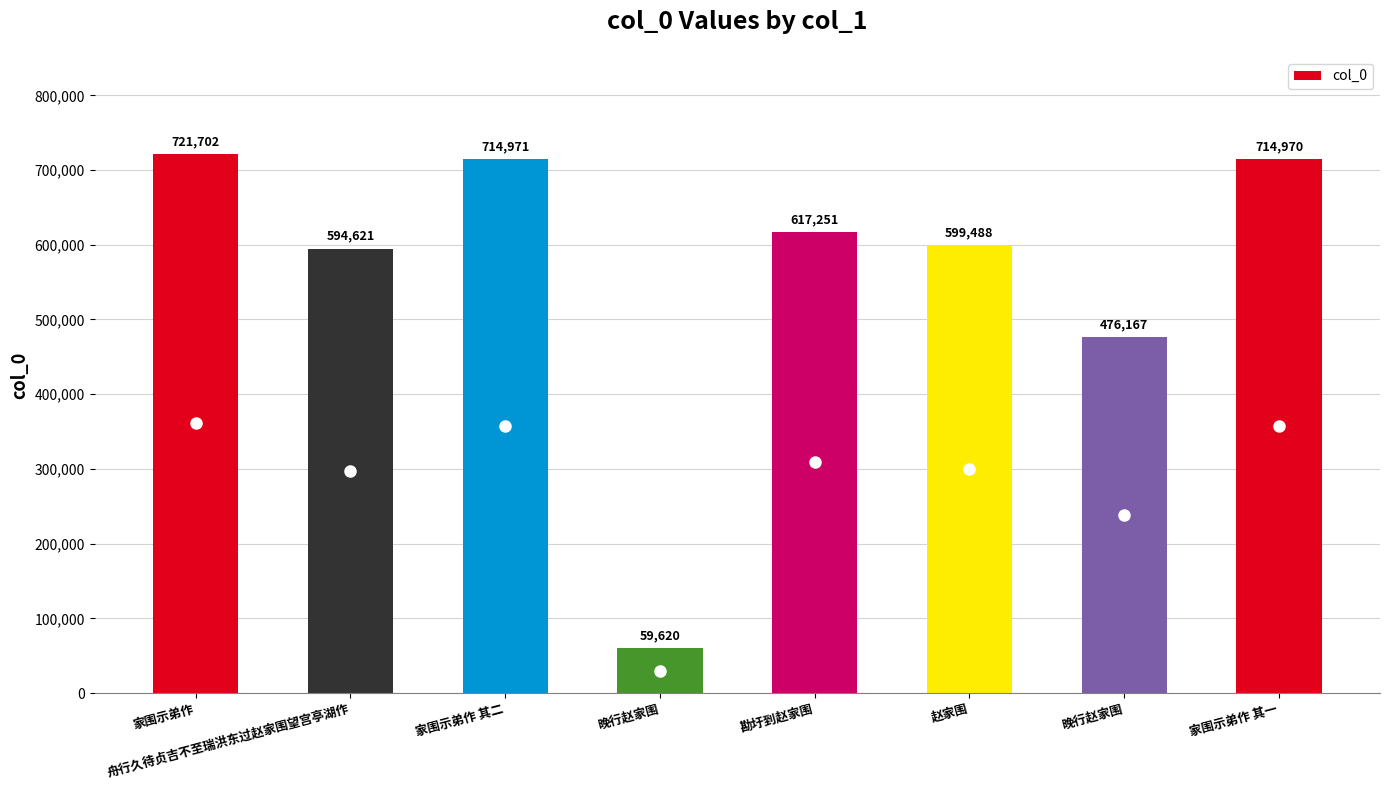

List the labels in order of value, smallest first.

晚行赵家围, 晚行赵家围, 舟行久待贞吉不至瑞洪东过赵家围望宫亭湖作, 赵家围, 勘圩到赵家围, 家围示弟作 其一, 家围示弟作 其二, 家围示弟作